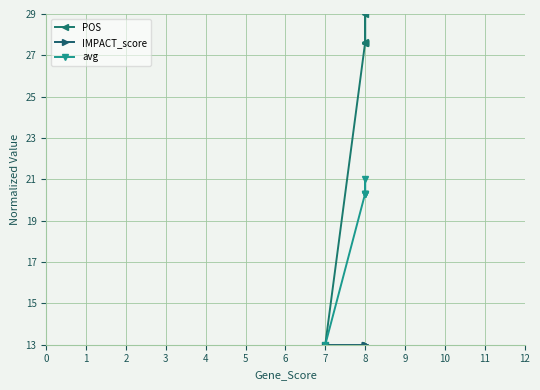

What is the value of the POS point at the 2nd from the left?

27.6